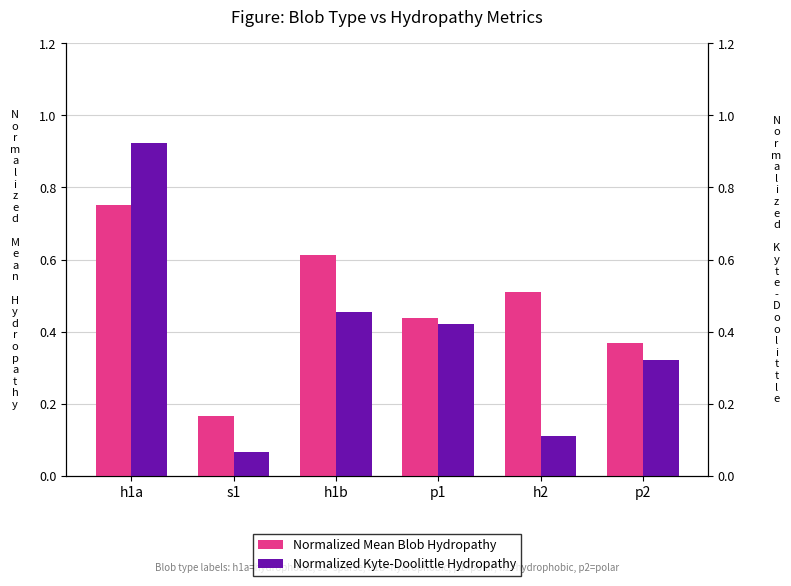

Are the bars horizontal?

No